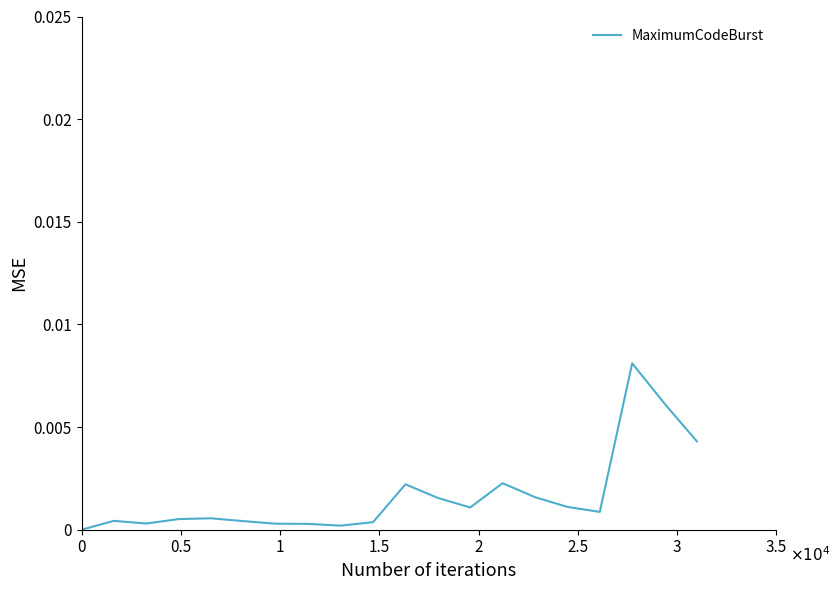

Does the chart have visible grid lines?

No